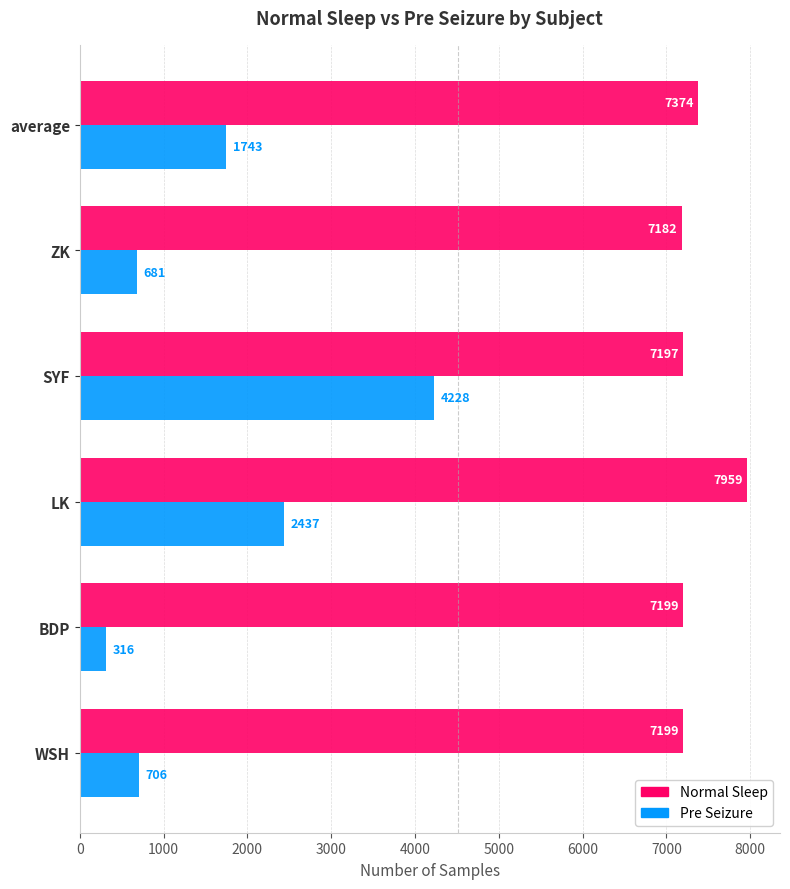

The value of Normal Sleep at LK is 7959. True or false?

True